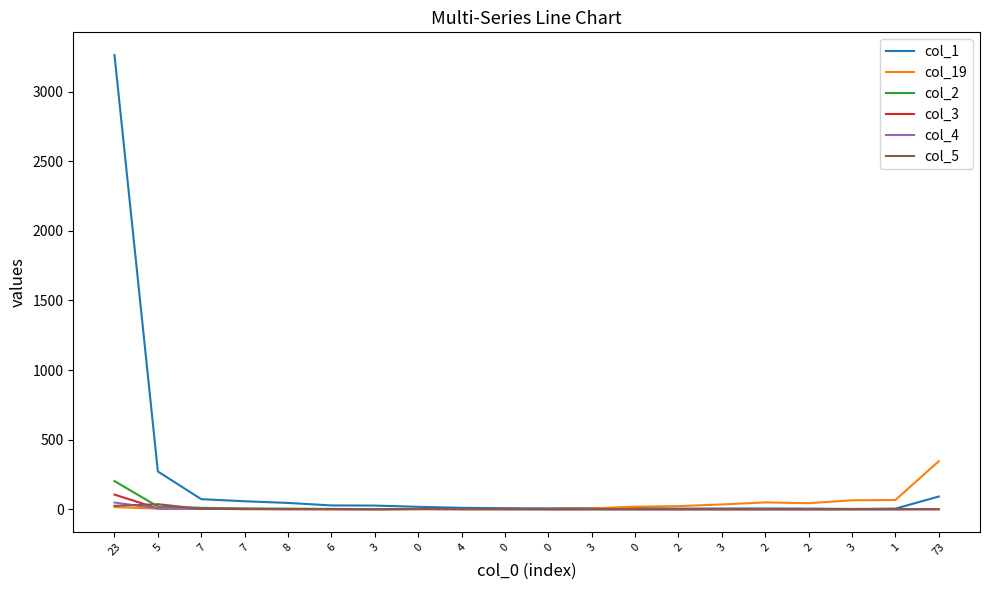

Reading left to right, what are all the values shown in this chart?

col_1: 3263	271	72	57	45	27	26	17	10	7	6	8	9	4	5	5	4	2	4	91
col_19: 15	4	5	0	1	0	0	0	0	0	2	6	18	22	34	49	43	64	66	345
col_2: 202	19	10	5	4	2	0	1	1	1	0	0	0	0	0	0	0	0	1	1
col_3: 105	5	4	2	0	0	0	1	1	2	0	1	0	0	0	0	0	0	0	0
col_4: 48	5	4	2	1	1	0	2	0	0	0	0	0	0	0	0	0	0	0	1
col_5: 24	36	2	1	1	1	0	2	1	0	0	0	0	0	0	0	0	0	0	0